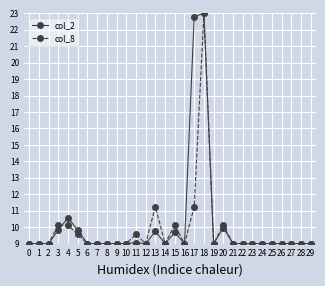

Is this an area chart (filled region under the line)?

No